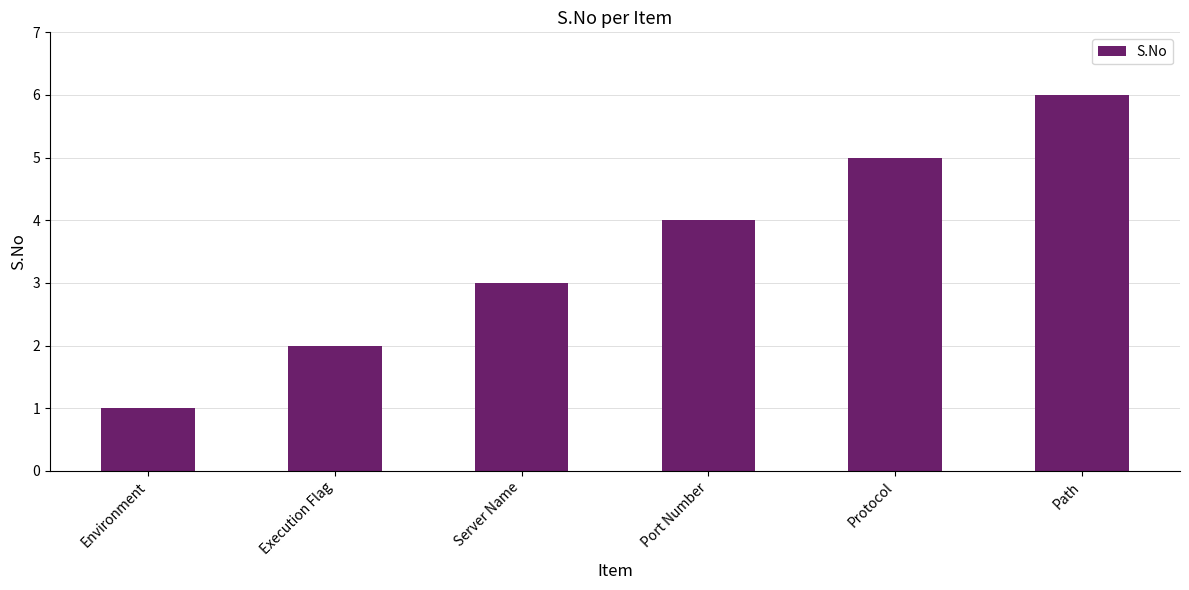

Between Server Name and Environment, which is larger?

Server Name